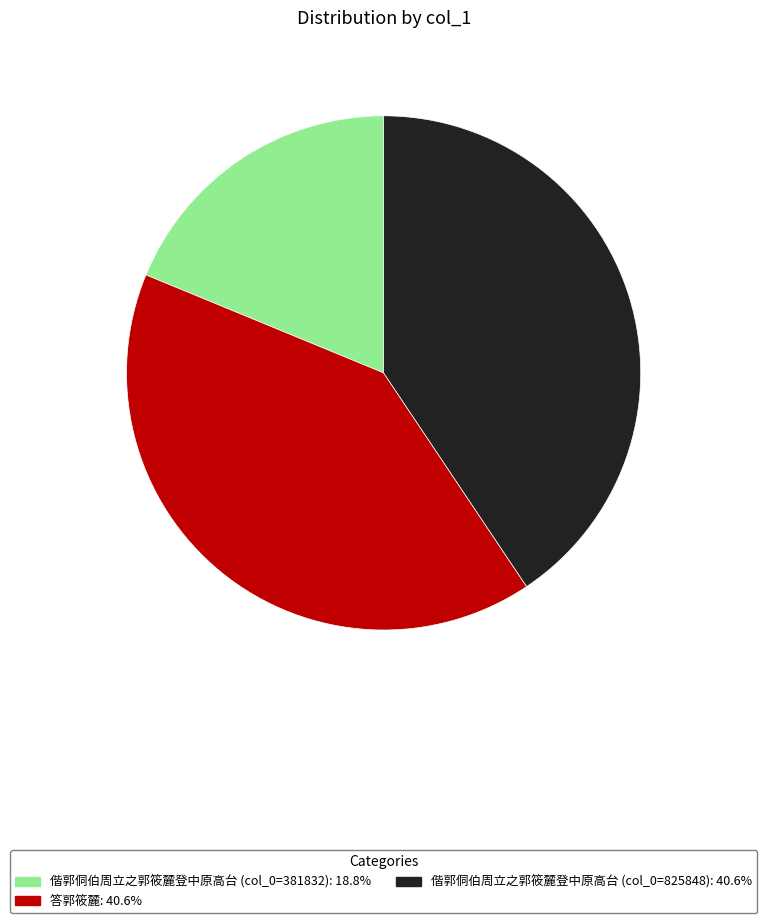

Count the number of slices in the pie.

3